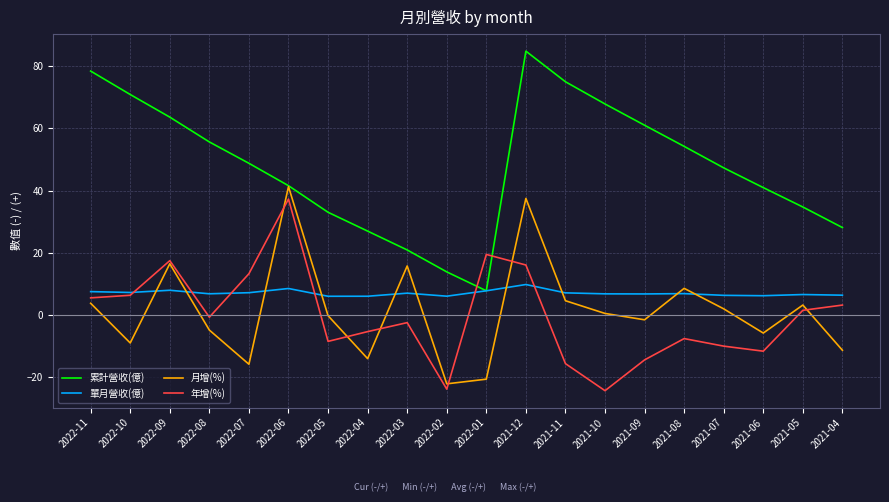

What is the minimum value for 年增(%)?

-24.3